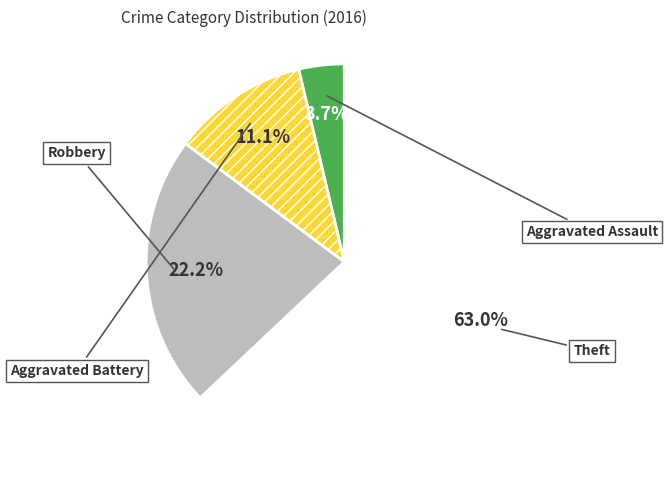

To the nearest percent, what percentage of the pie is Theft?

63%